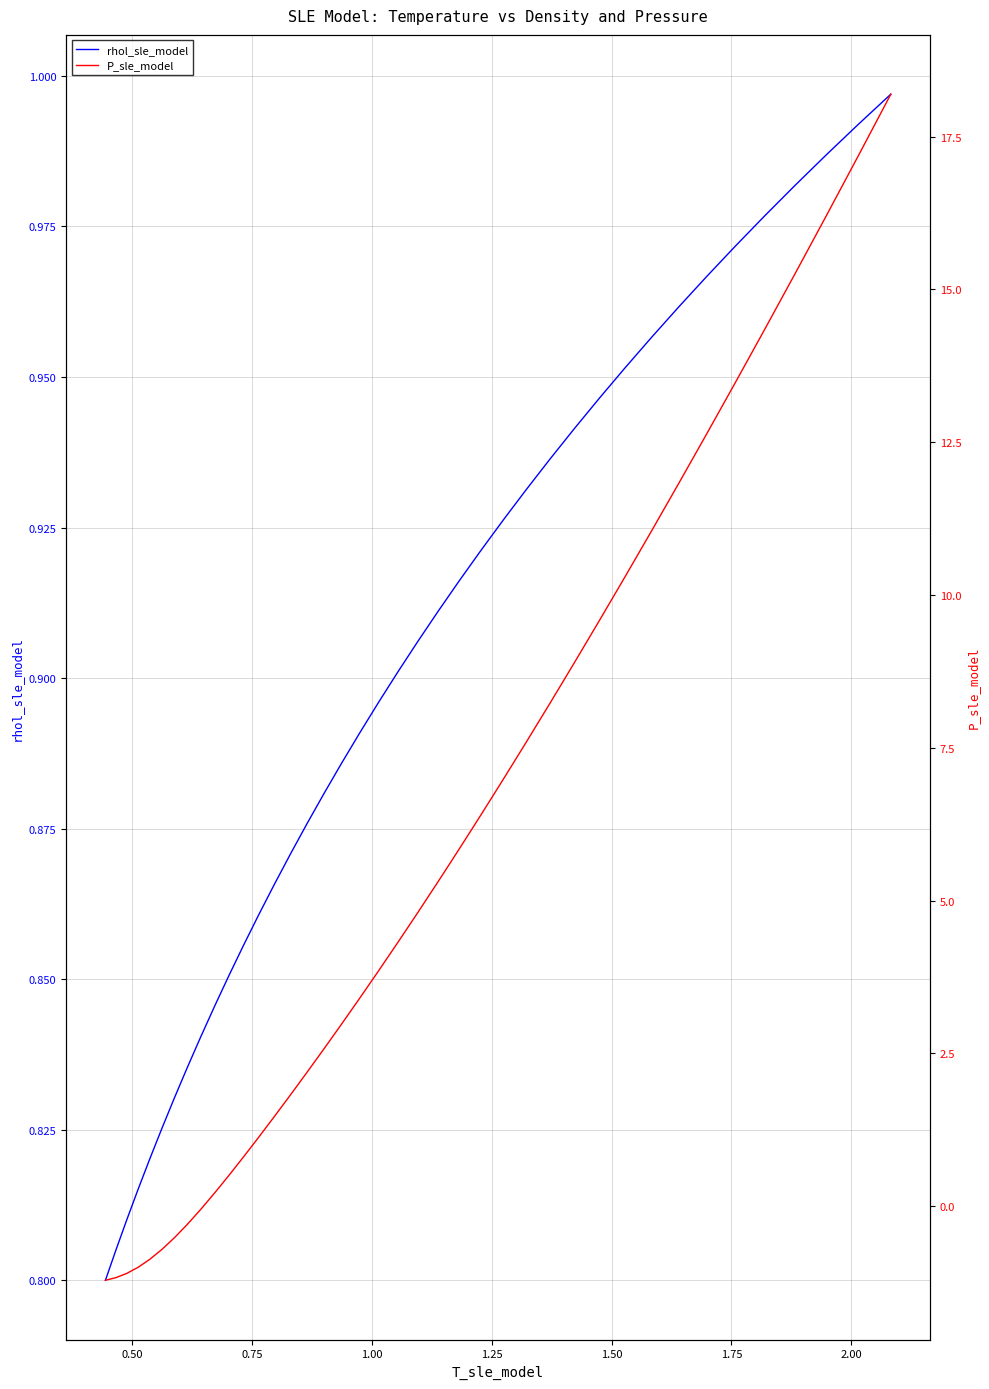

List the series in order of their overall mean, lowest first.

rhol_sle_model, P_sle_model